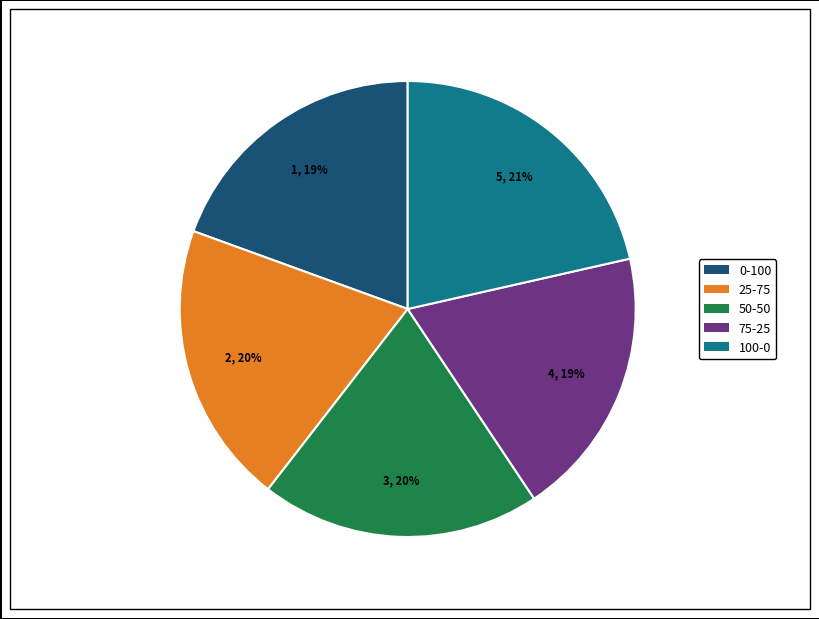

Do 75-25 and 25-75 together represent more than half of the pie?

No